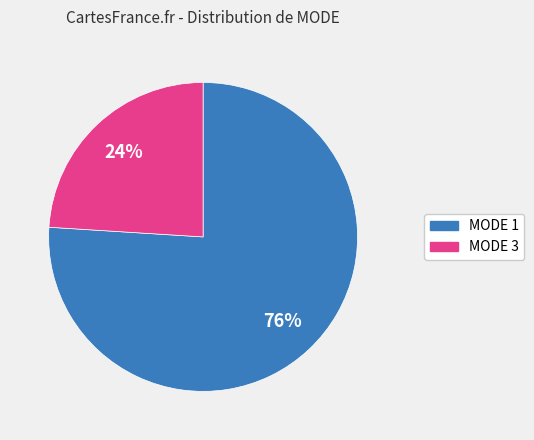

To the nearest percent, what is the difference between the MODE 3 and MODE 1 slice percentages?

52%